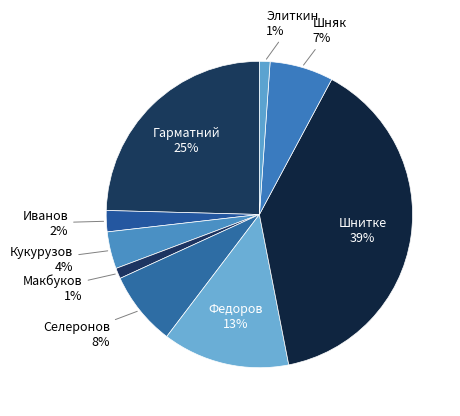

Approximately how many times larger is the value at Кукурузов compared to Гарматний?

0.2